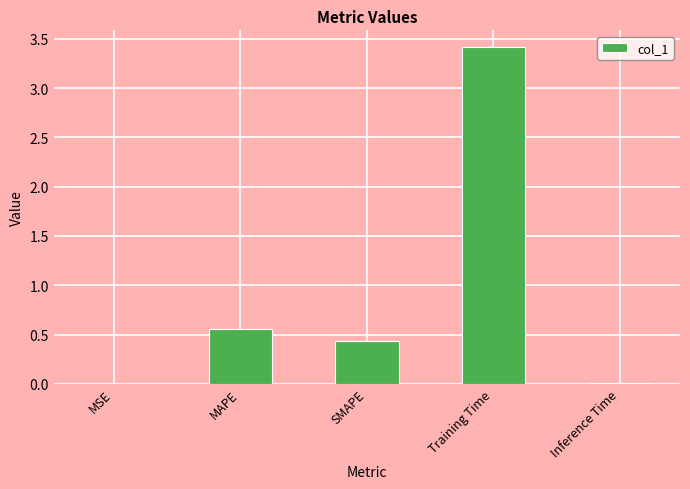

Which has a higher value, MAPE or Inference Time?

MAPE